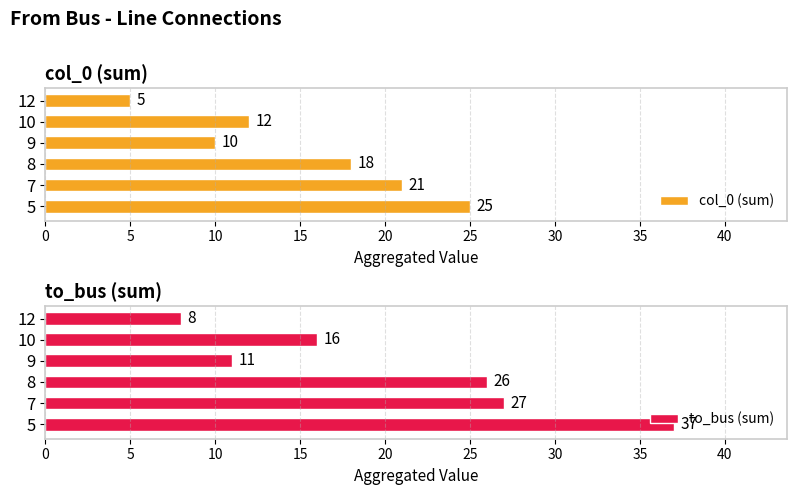

What is the average value of the col_0 (sum) series?

15